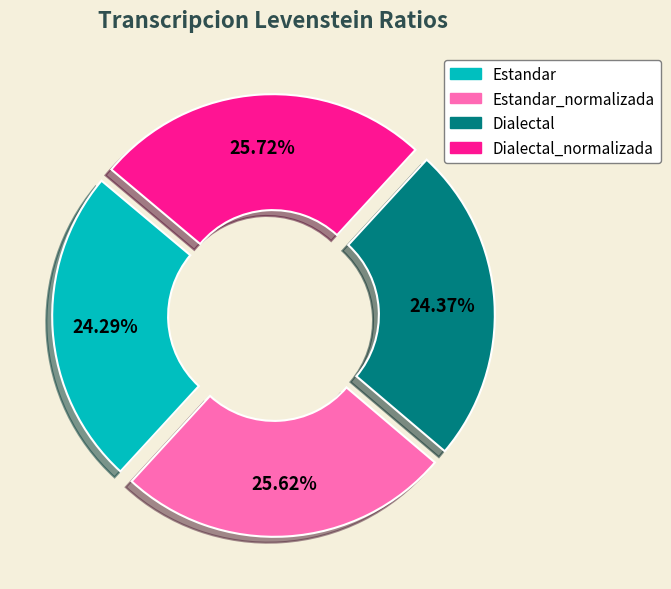

Is there a majority slice in this chart?

No